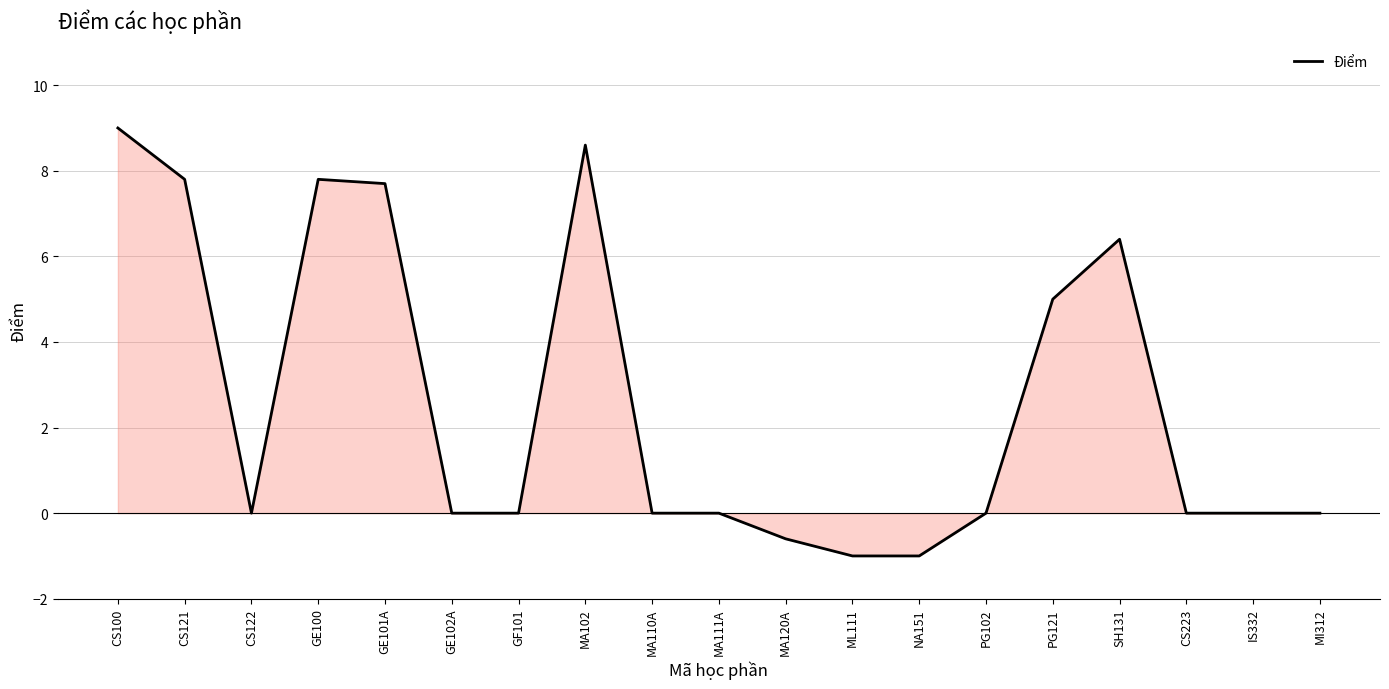

What is the difference between the values at GE101A and CS122?

7.7